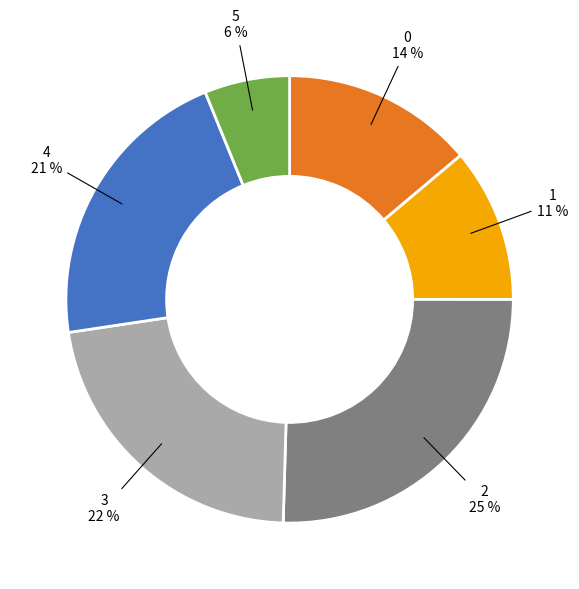

Is there a majority slice in this chart?

No